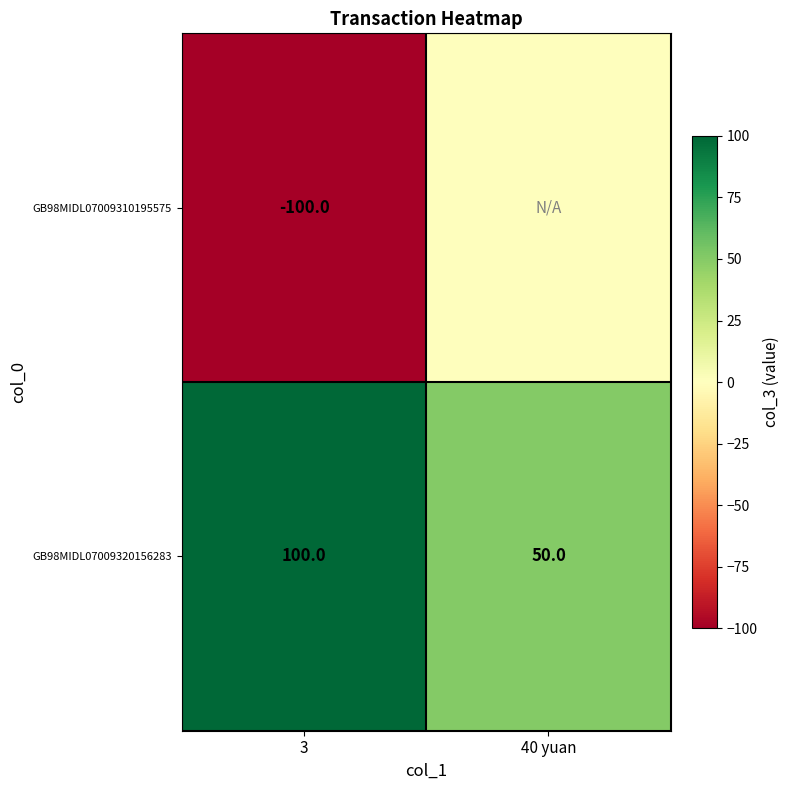

The value of GB98MIDL07009320156283 at 3 is 46. True or false?

False